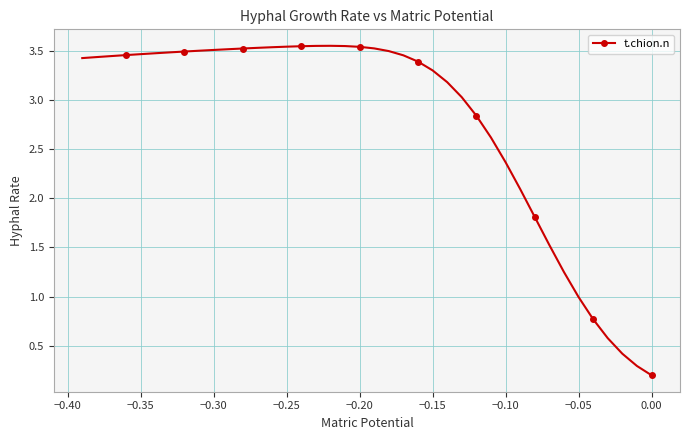

What is the difference between the maximum and minimum values?

3.4